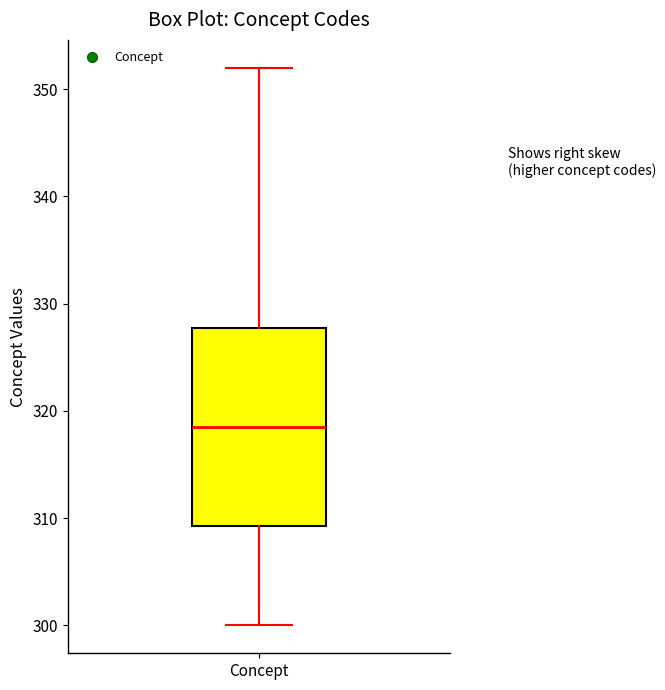

Where does the upper whisker of the box for Concept end on the y-axis? The values are not printed on the chart, so give them approximately, as read against the axis.

352